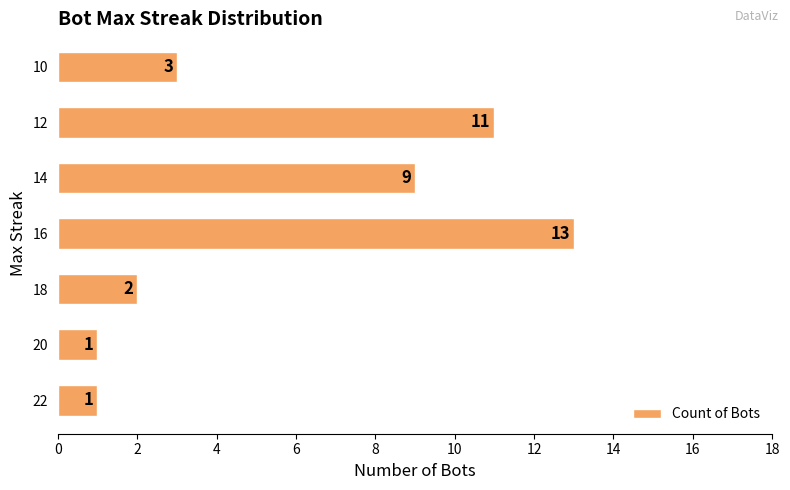

Are the bars horizontal?

Yes